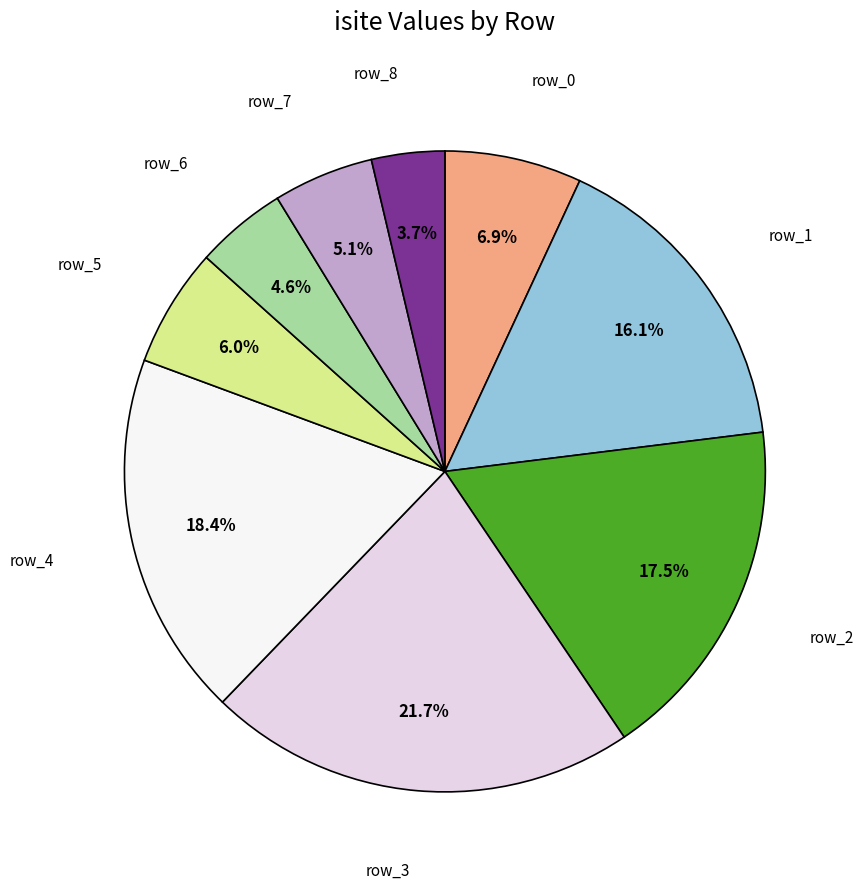

Is there any slice that represents more than half of the pie?

No